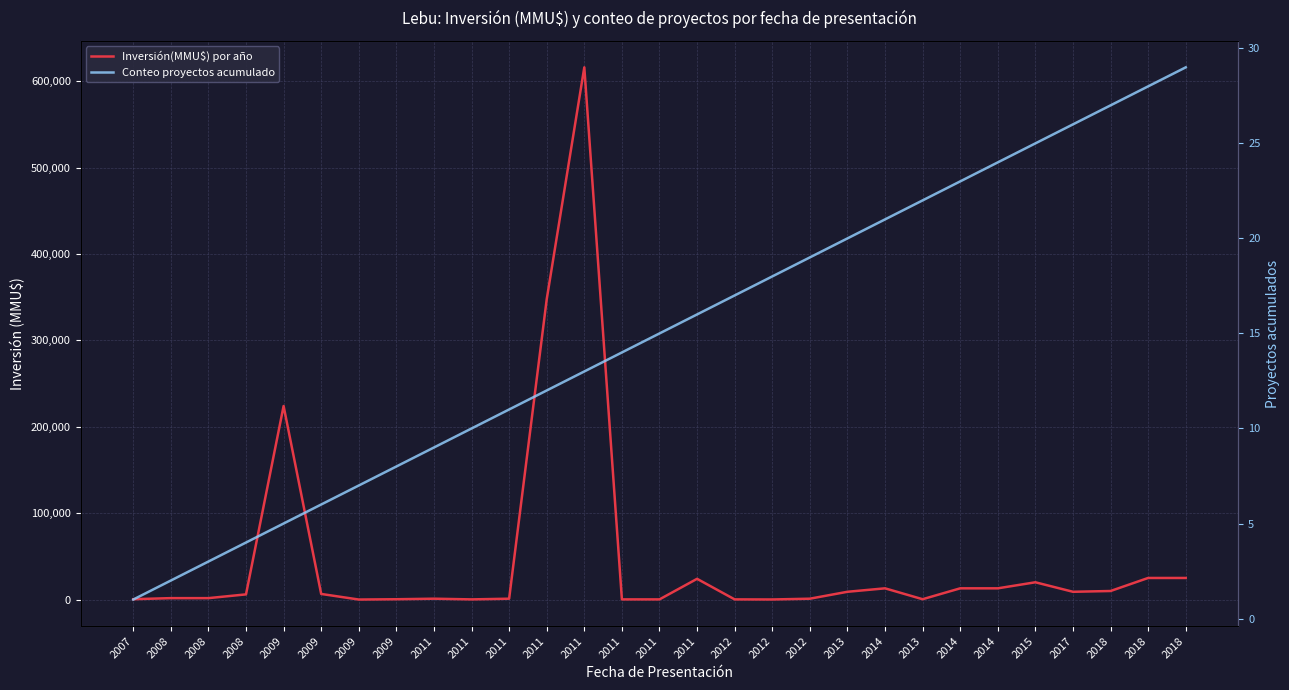

True or false: Conteo proyectos acumulado and Inversión(MMU$) por año cross at least once.

False